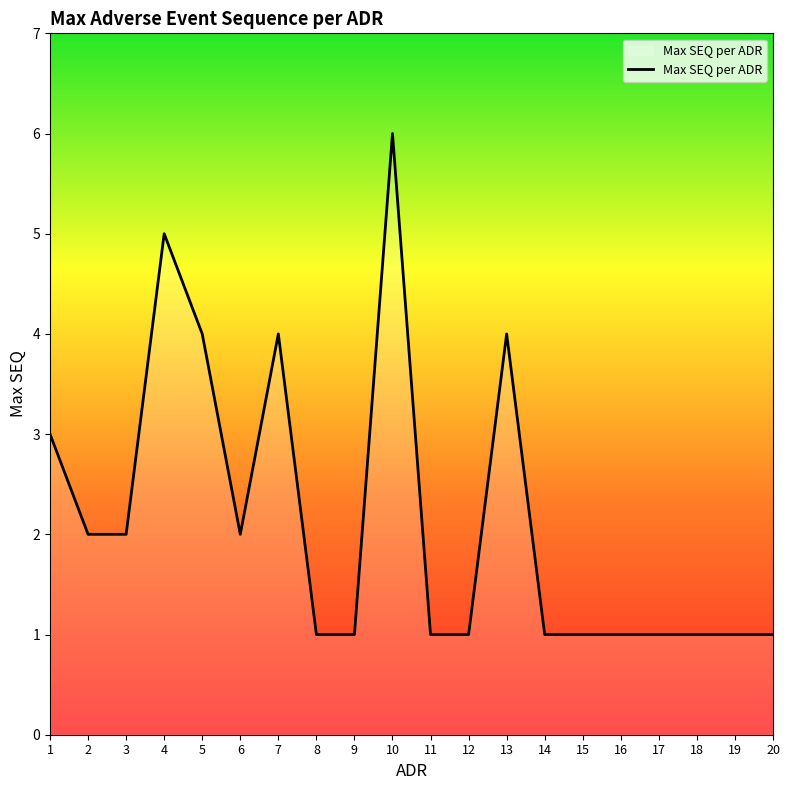

What is the average value?

2